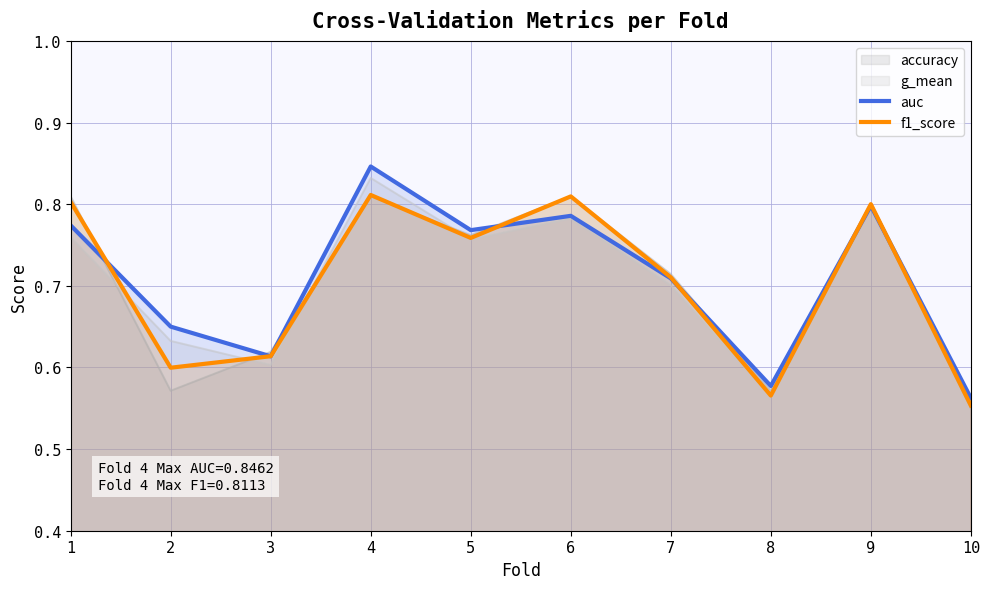

What is the value of the auc point at the 5th from the left?

0.8